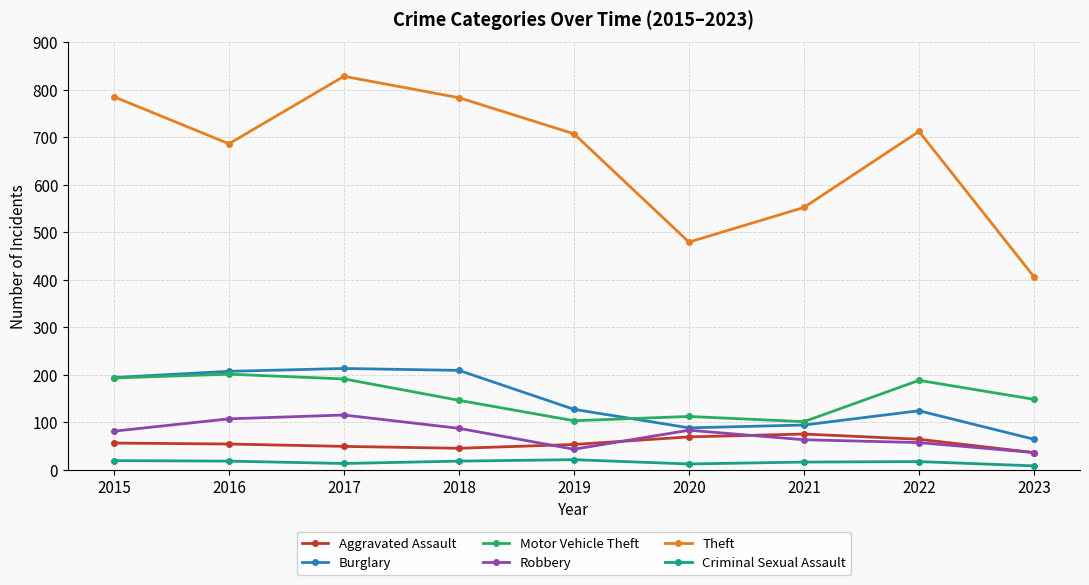

What is the difference between the maximum and minimum values in the Criminal Sexual Assault series?

13